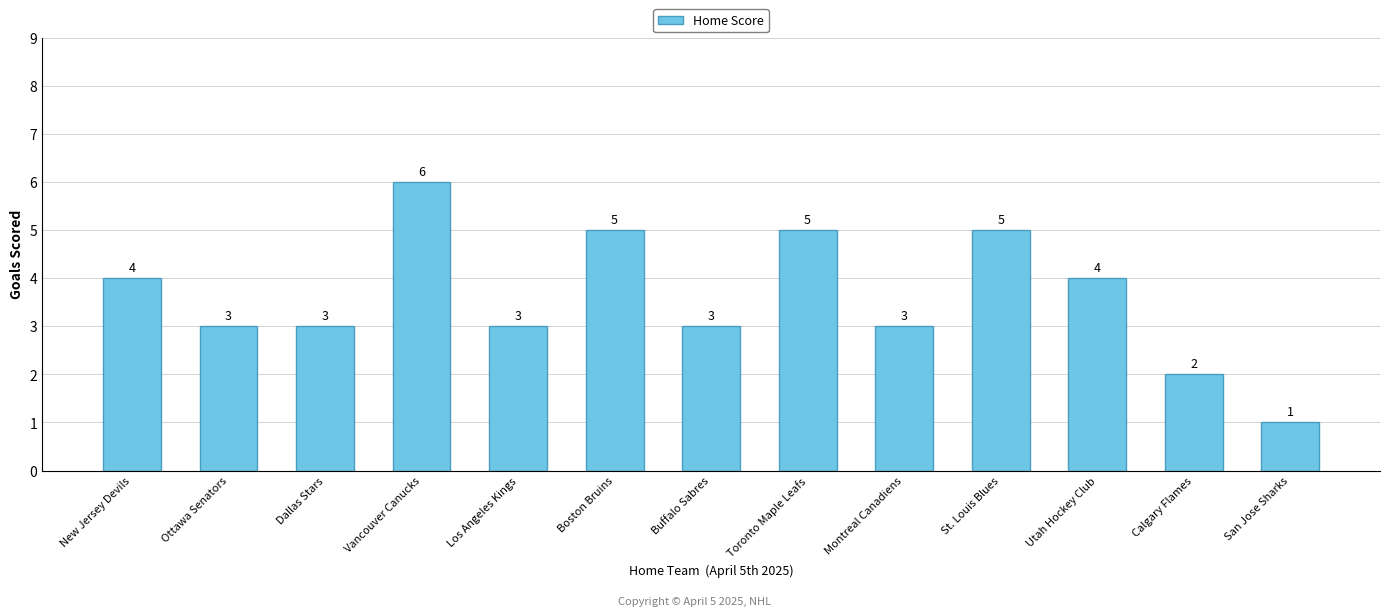

What is the sum of all values?

47